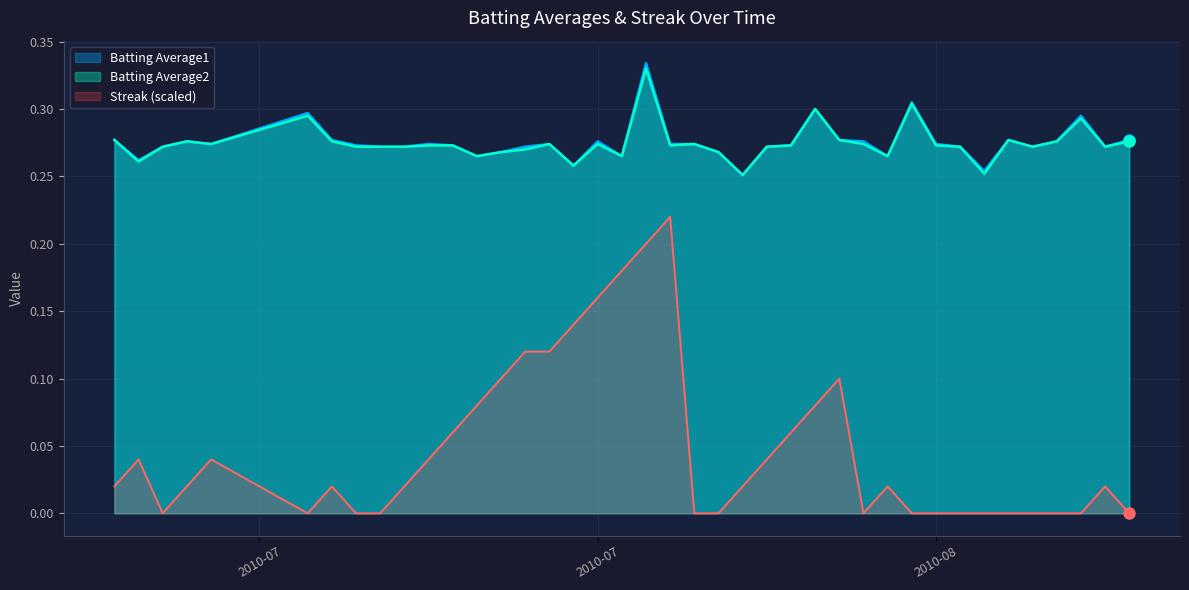

True or false: Streak (scaled) and Batting Average1 cross at least once.

False